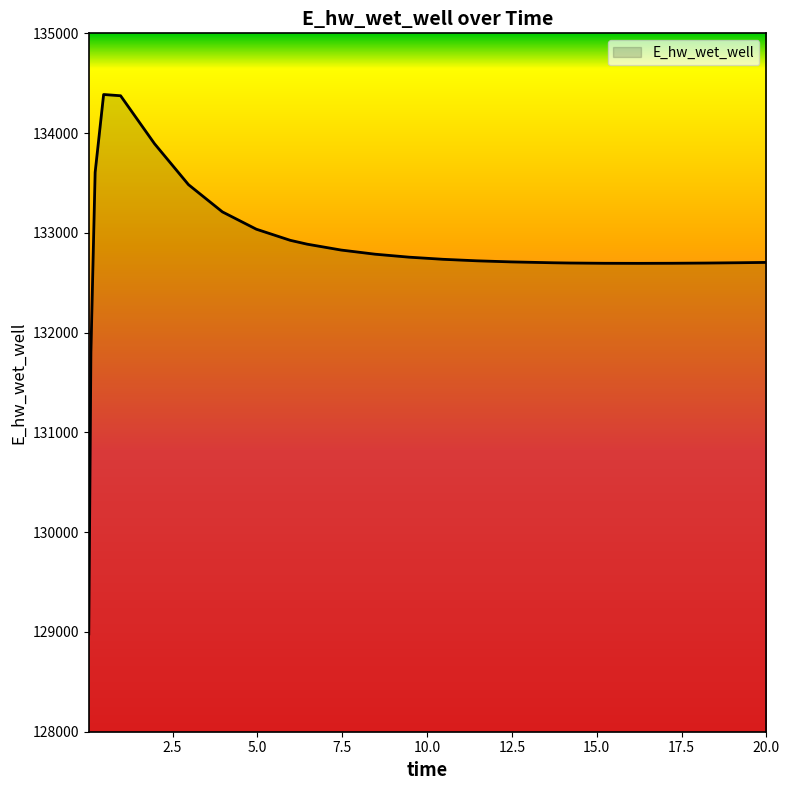

What is the difference between the maximum and minimum values?

5406.2